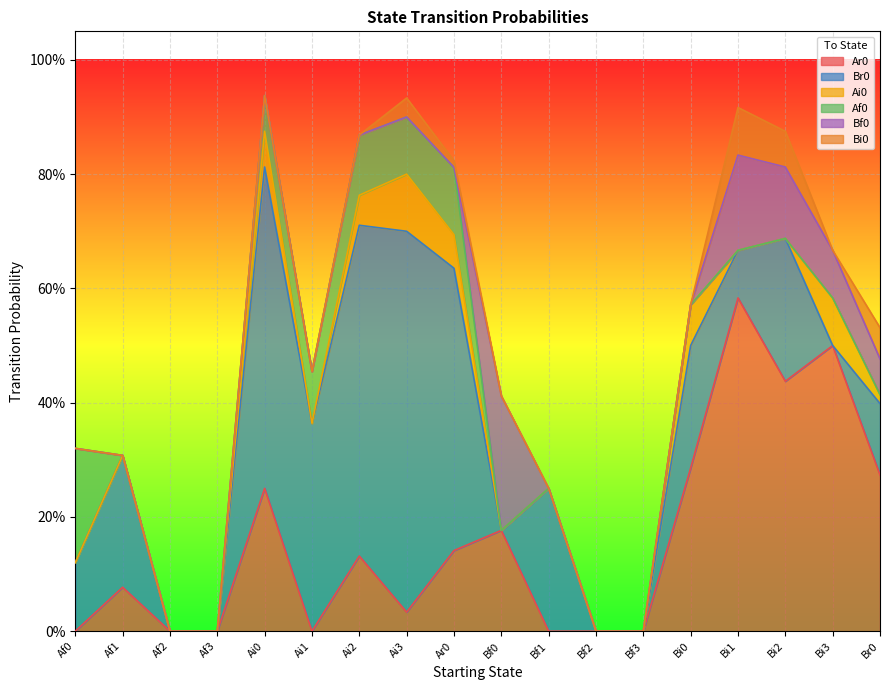

What are all the series names shown in the legend?

Ar0, Br0, Ai0, Af0, Bf0, Bi0